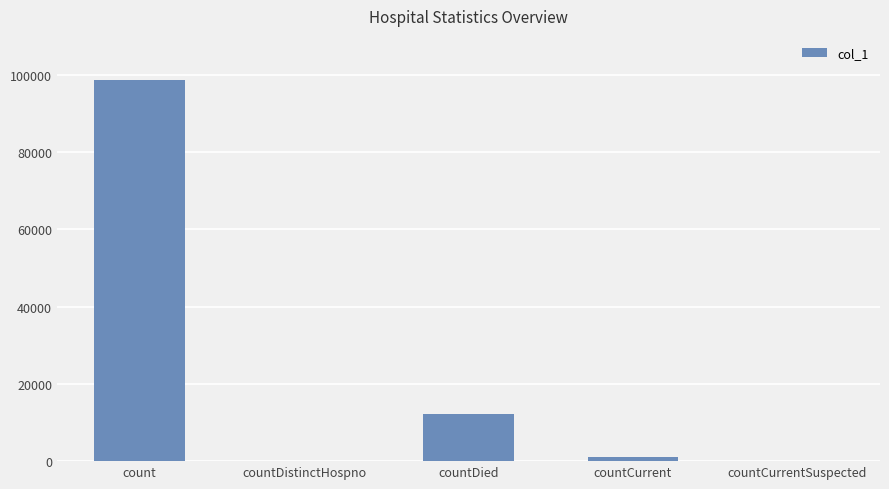

The chart shows a value of 16581 at countDied. True or false?

False